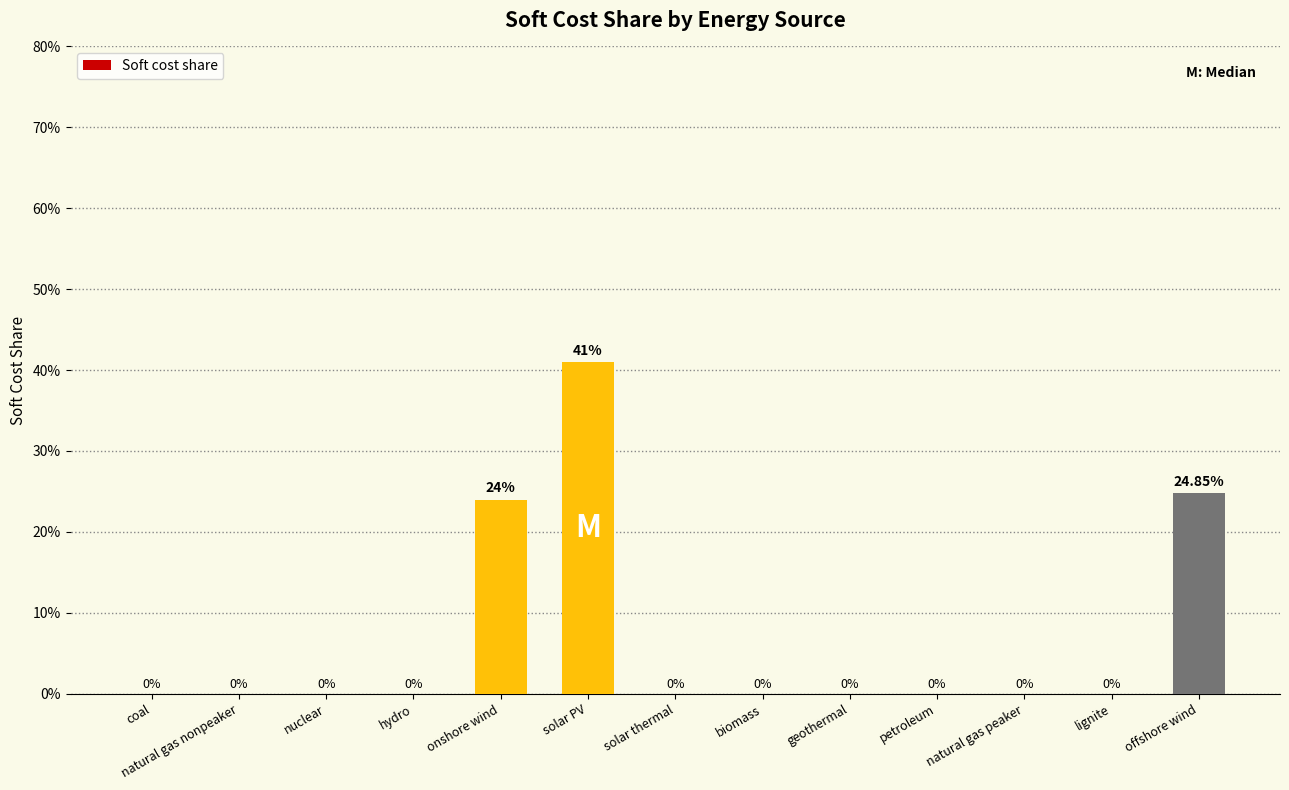

True or false: the data shows 0.0 at coal.

True